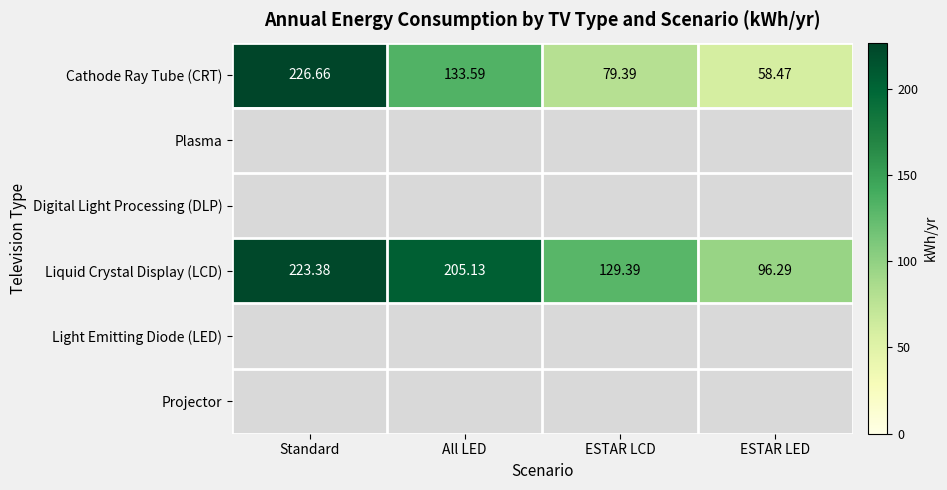

At which label does Liquid Crystal Display (LCD) reach its peak?

Standard